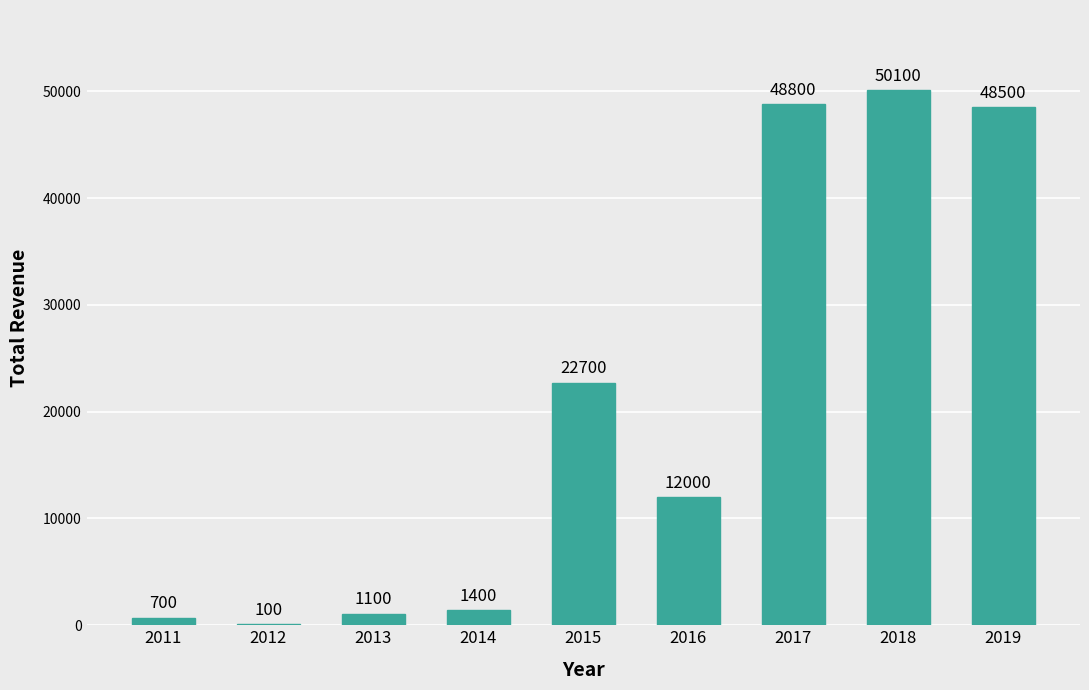

What is the sum of the values at 2018 and 2015?

72800